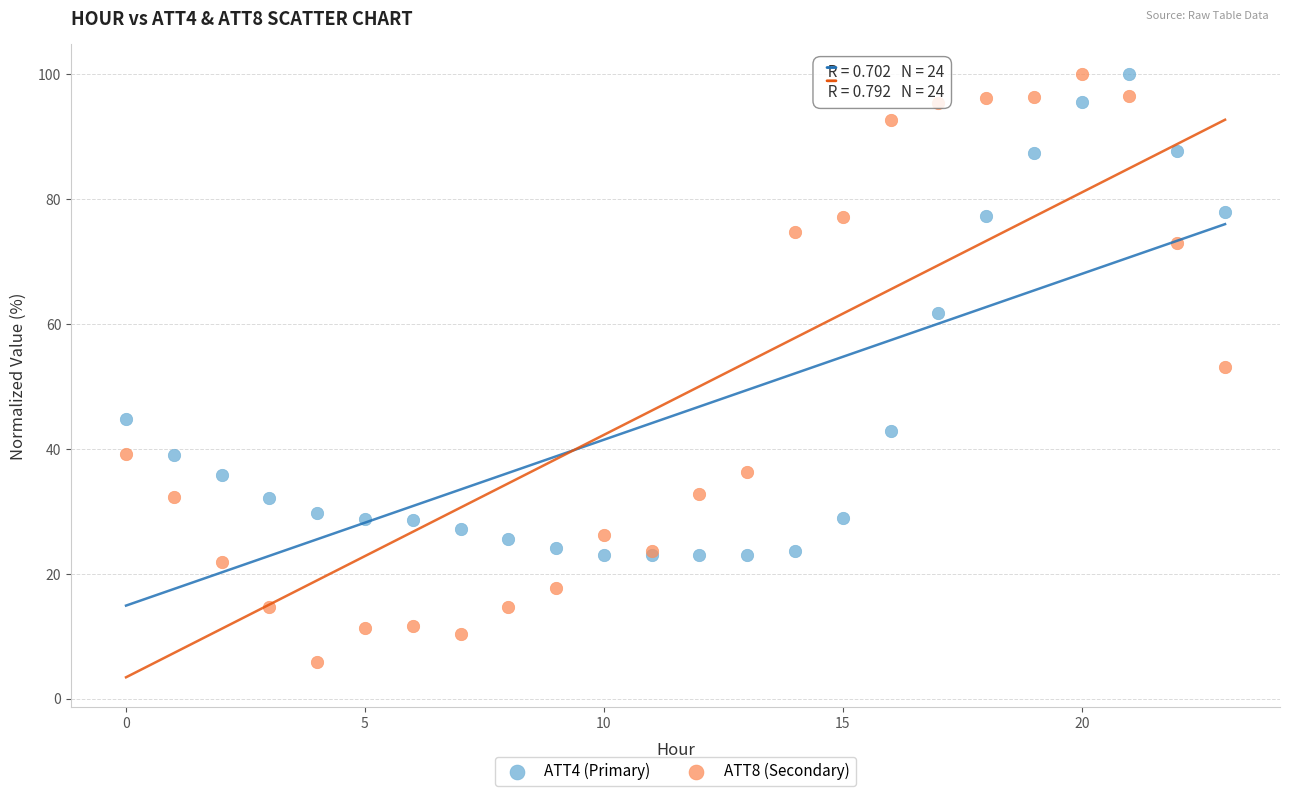

Across all series, what Y value is closest to 52?

53.2